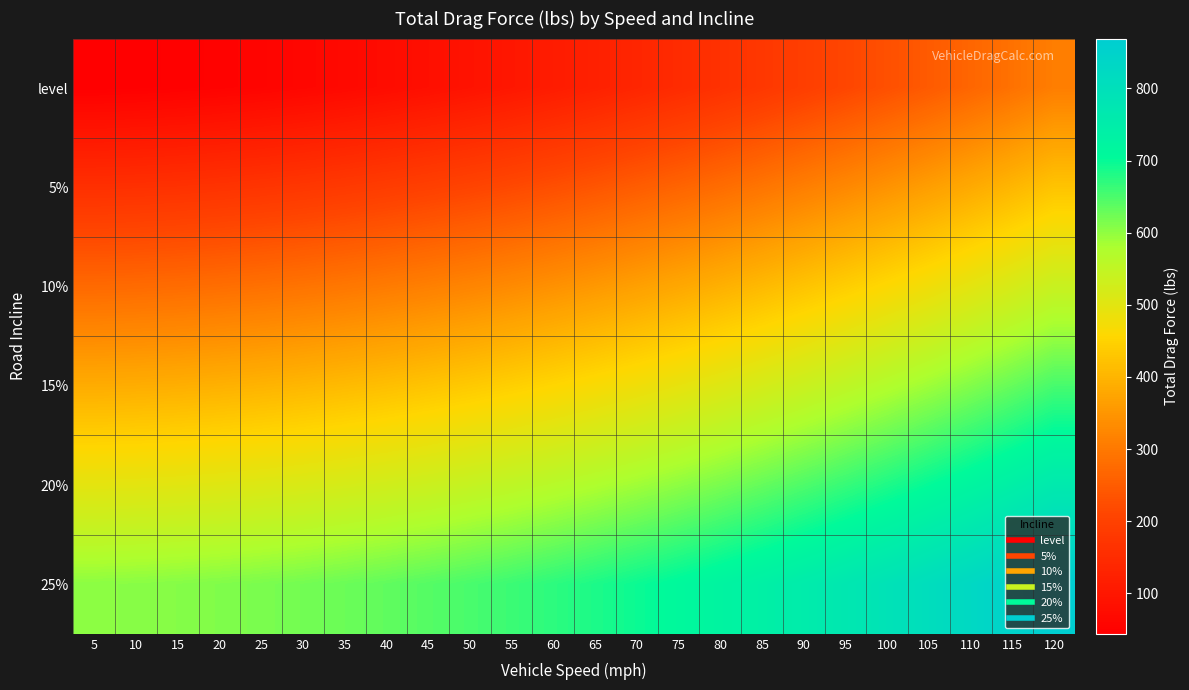

Reading right to left, extract all data points from this chart.

level: 120=309.1	115=287.7	110=267.2	105=247.6	100=228.9	95=211.1	90=194.2	85=178.1	80=163.0	75=148.8	70=135.5	65=123.0	60=111.5	55=100.9	50=91.1	45=82.3	40=74.3	35=67.3	30=61.1	25=55.9	20=51.5	15=48.0	10=45.5	5=43.8
5%: 120=424.6	115=403.2	110=382.7	105=363.1	100=344.4	95=326.6	90=309.7	85=293.6	80=278.5	75=264.3	70=251.0	65=238.5	60=227.0	55=216.4	50=206.6	45=197.8	40=189.8	35=182.8	30=176.6	25=171.4	20=167.0	15=163.6	10=161.0	5=159.3
10%: 120=539.1	115=517.8	110=497.2	105=477.6	100=458.9	95=441.1	90=424.2	85=408.2	80=393.1	75=378.8	70=365.5	65=353.1	60=341.5	55=330.9	50=321.2	45=312.3	40=304.4	35=297.3	30=291.2	25=285.9	20=281.6	15=278.1	10=275.5	5=273.9
15%: 120=651.9	115=630.5	110=610.0	105=590.4	100=571.7	95=553.9	90=537.0	85=520.9	80=505.8	75=491.6	70=478.3	65=465.8	60=454.3	55=443.7	50=433.9	45=425.1	40=417.1	35=410.1	30=403.9	25=398.7	20=394.3	15=390.8	10=388.3	5=386.6
20%: 120=762.1	115=740.7	110=720.2	105=700.6	100=681.9	95=664.1	90=647.2	85=631.1	80=616.0	75=601.8	70=588.5	65=576.0	60=564.5	55=553.9	50=544.1	45=535.3	40=527.3	35=520.3	30=514.1	25=508.9	20=504.5	15=501.1	10=498.5	5=496.8
25%: 120=869.1	115=847.7	110=827.2	105=807.6	100=788.9	95=771.1	90=754.1	85=738.1	80=723.0	75=708.8	70=695.5	65=683.0	60=671.5	55=660.8	50=651.1	45=642.3	40=634.3	35=627.3	30=621.1	25=615.9	20=611.5	15=608.0	10=605.5	5=603.8